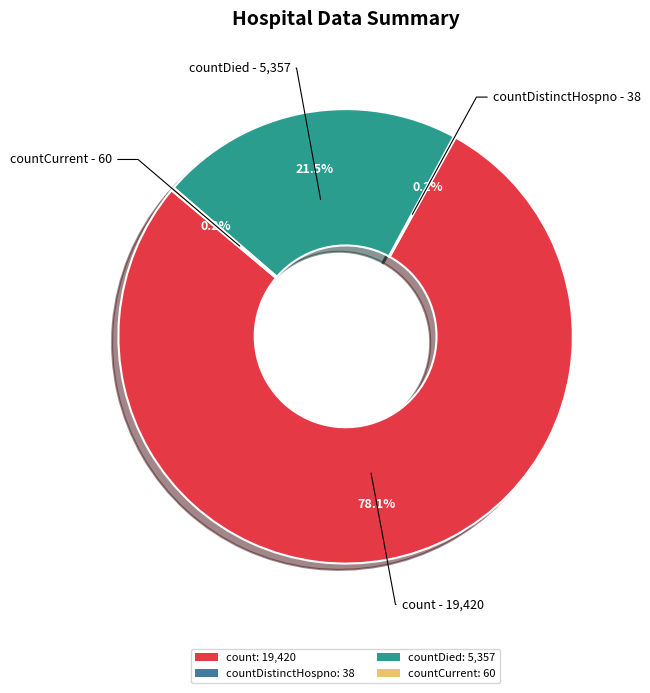

What percentage is NOT represented by countDied: 5,357?

78.5%